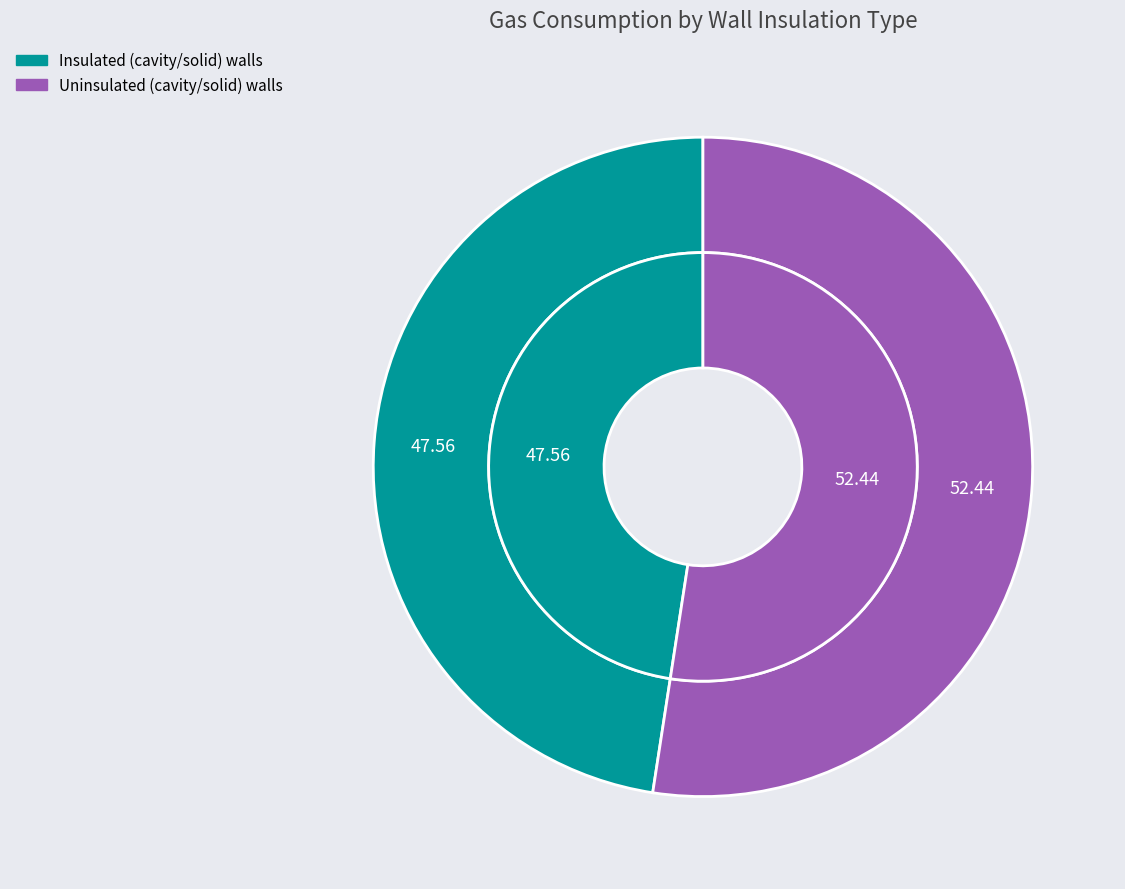

What percentage do Insulated (cavity/solid) walls and Uninsulated (cavity/solid) walls together represent?

100.0%